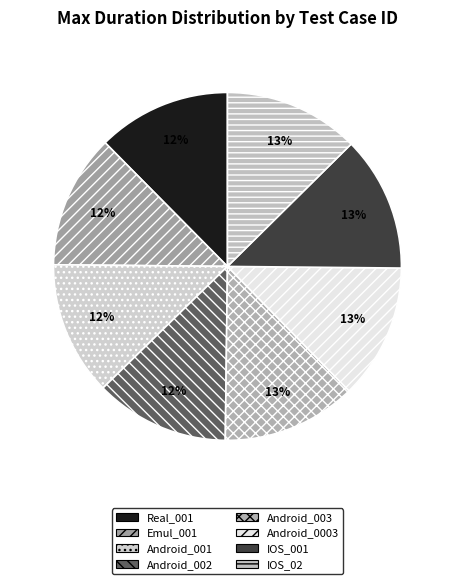

How many segments does this pie chart have?

8